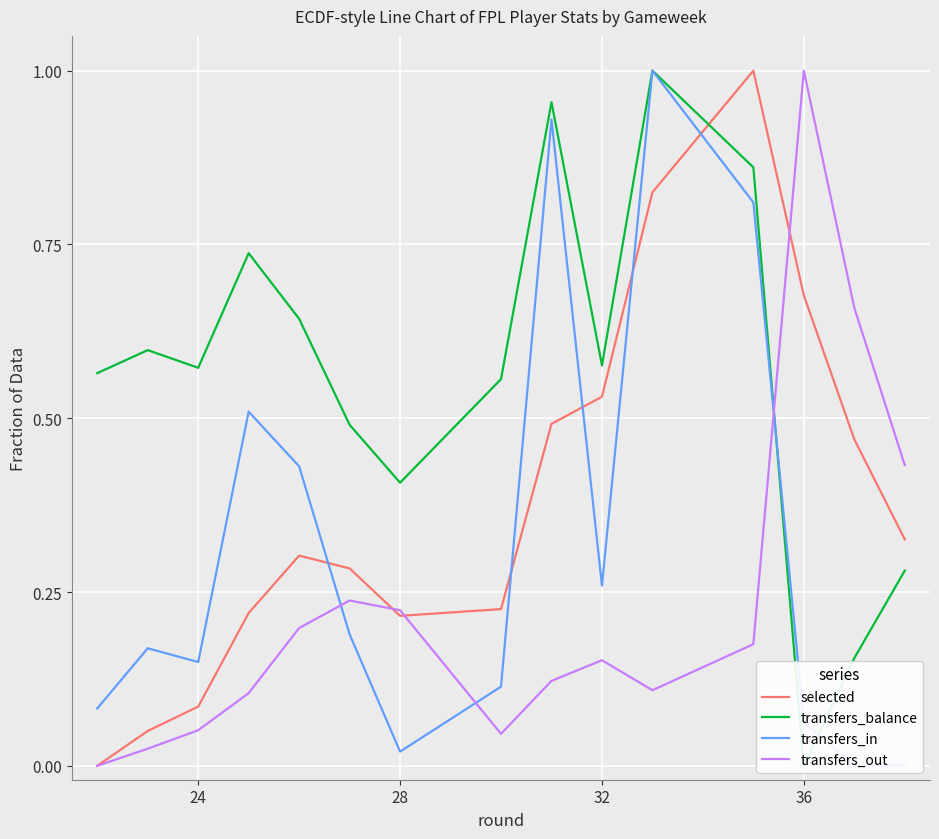

True or false: selected and transfers_balance intersect in this chart.

True